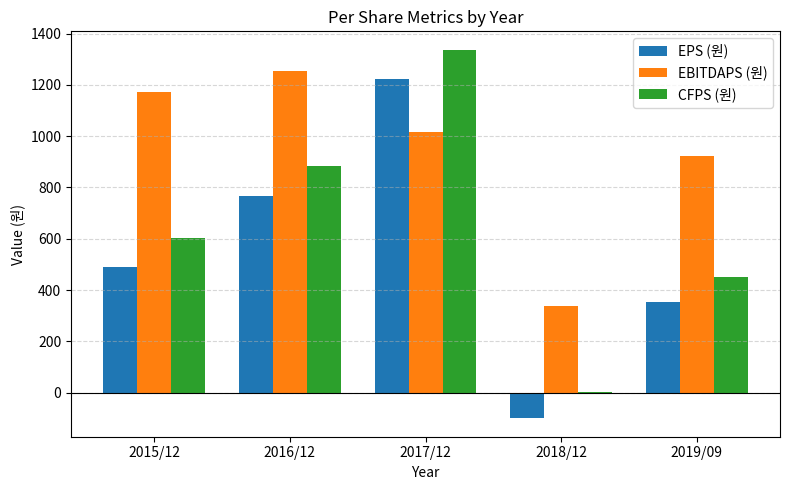

Where is EBITDAPS (원) nearest to the value 794?

2019/09